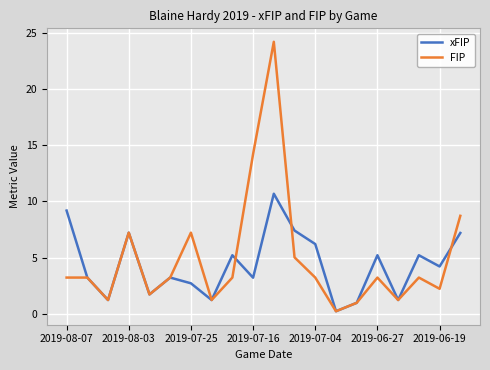

Rank the series by their average value, from highest to lowest.

FIP, xFIP